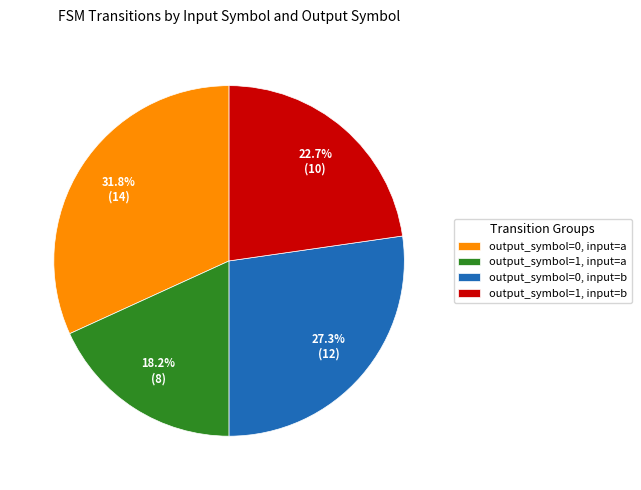

Is output_symbol=1, input=a the majority of the pie?

No